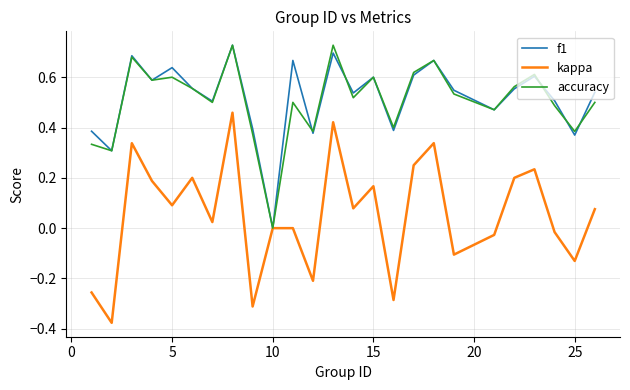

Which series has the largest range (max minus min)?

kappa